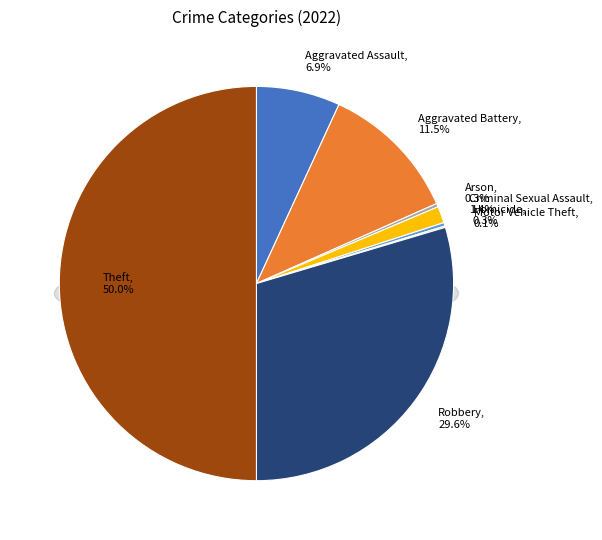

Rank the categories by value from highest to lowest.

Theft, Robbery, Aggravated Battery, Aggravated Assault, Criminal Sexual Assault, Arson, Homicide, Motor Vehicle Theft